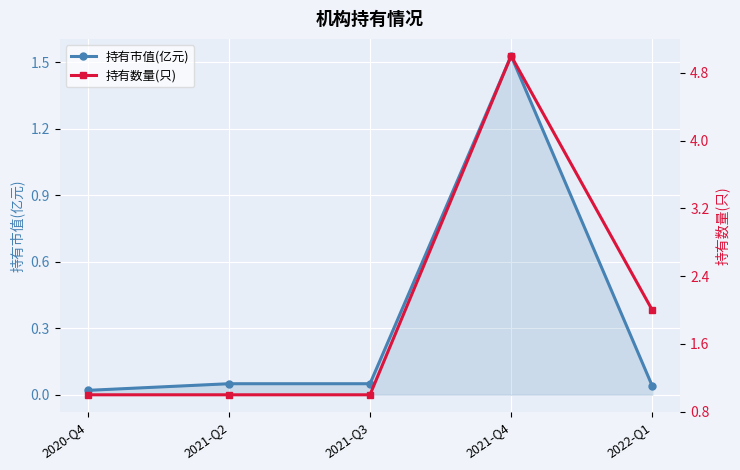

Reading left to right, list all the values displayed in this chart.

持有市值(亿元): 2020-Q4=0.0	2021-Q2=0.1	2021-Q3=0.1	2021-Q4=1.5	2022-Q1=0.0
持有数量(只): 2020-Q4=1.0	2021-Q2=1.0	2021-Q3=1.0	2021-Q4=5.0	2022-Q1=2.0